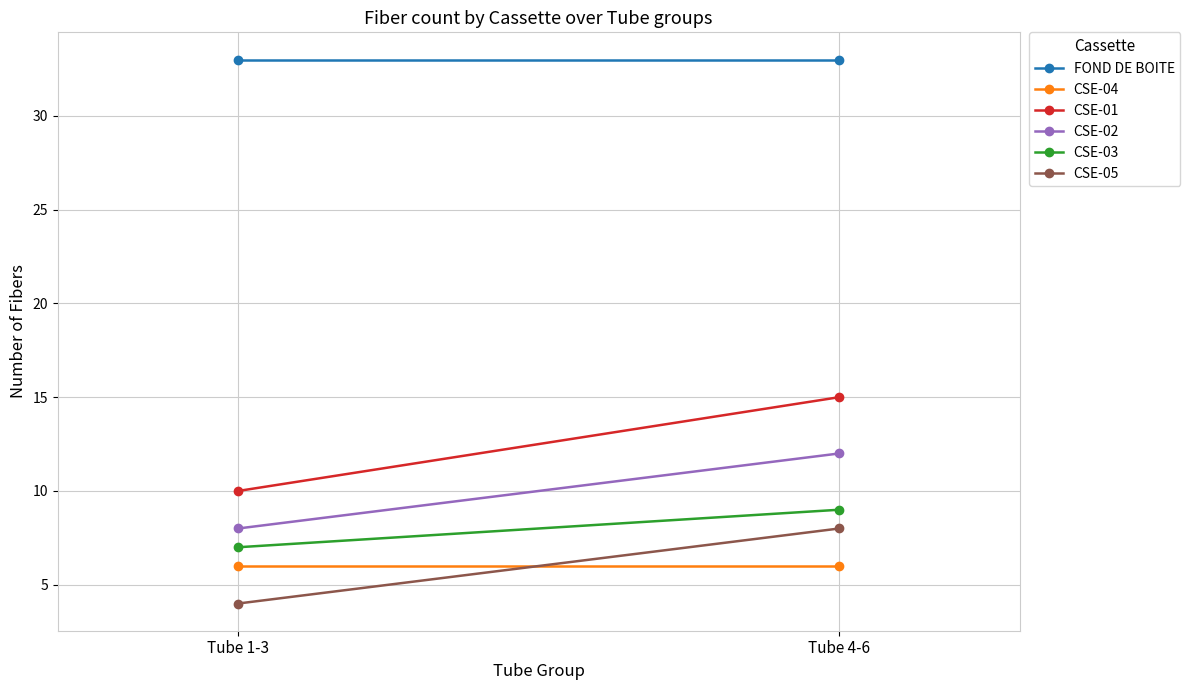

The value of CSE-01 at Tube 1-3 is 10. True or false?

True